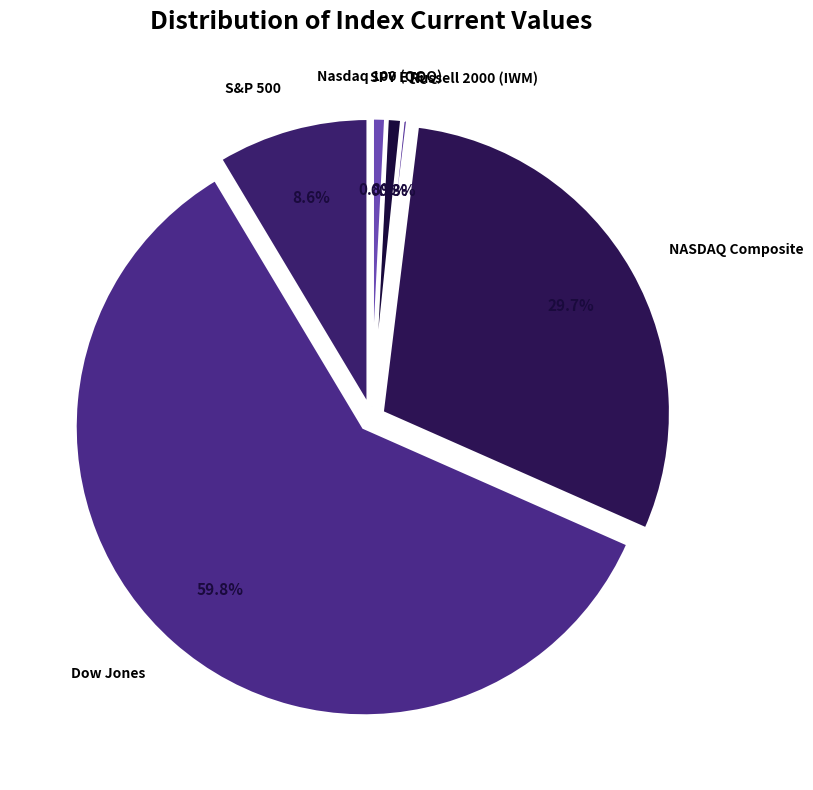

Does any single category account for the majority?

Yes